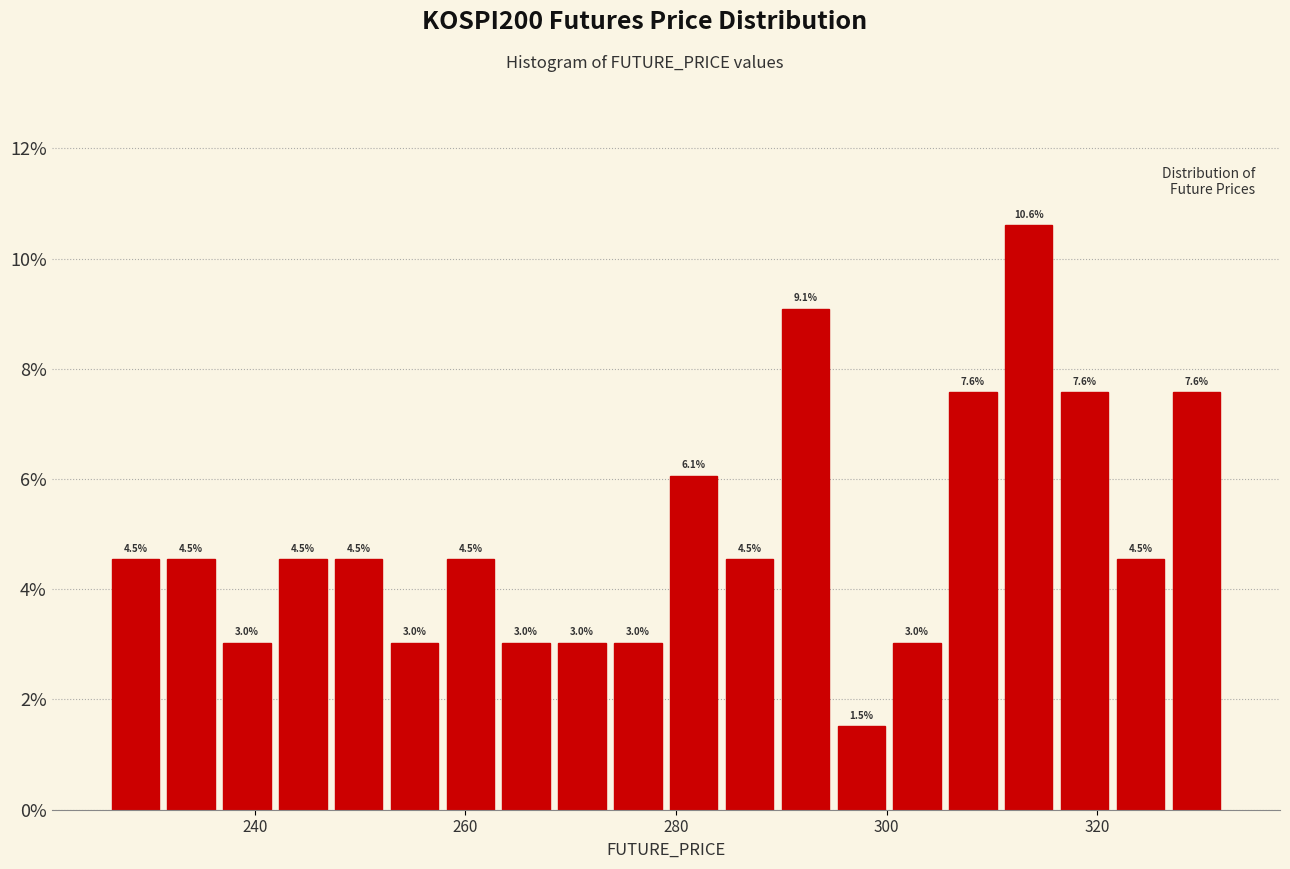

Around what value on the x-axis is the tallest bar? Give the approximate position of its centre, as read against the axis.

314